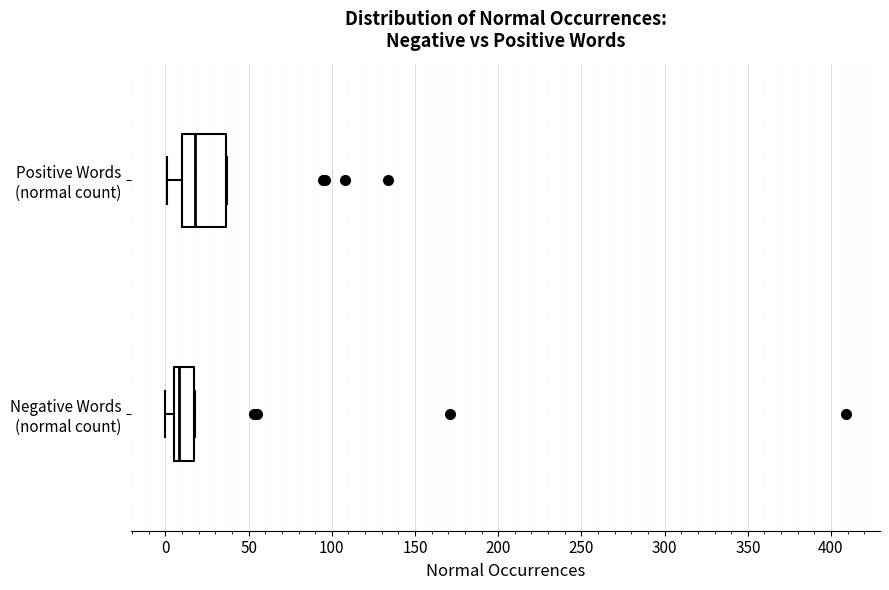

Which box is the widest, from its left edge to its right edge?

Positive Words (normal count)